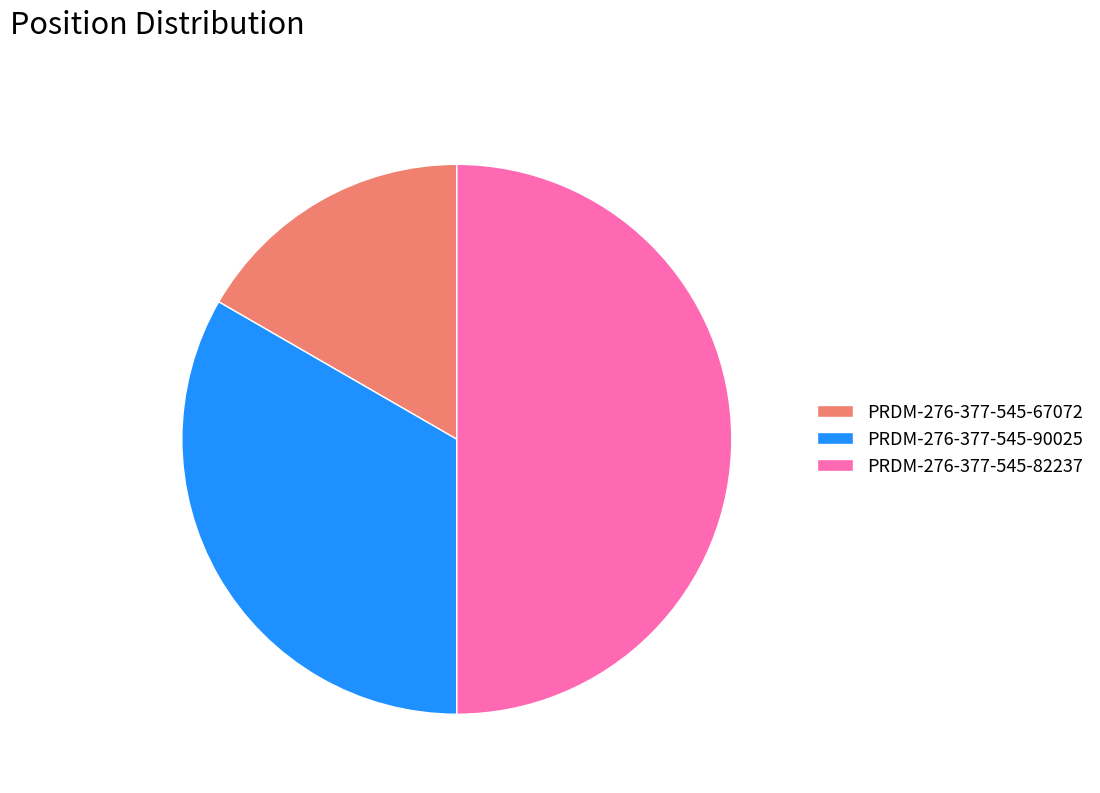

Which slice is the largest?

PRDM-276-377-545-82237